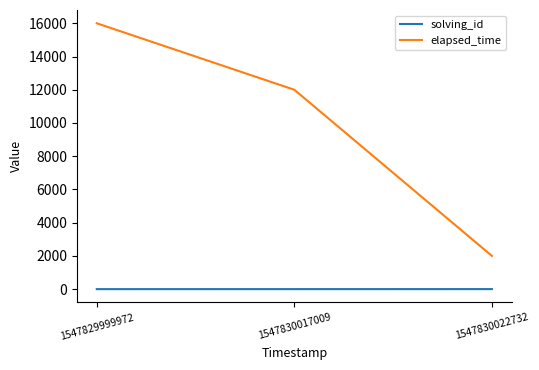

What is the difference between the maximum and minimum values in the solving_id series?

2